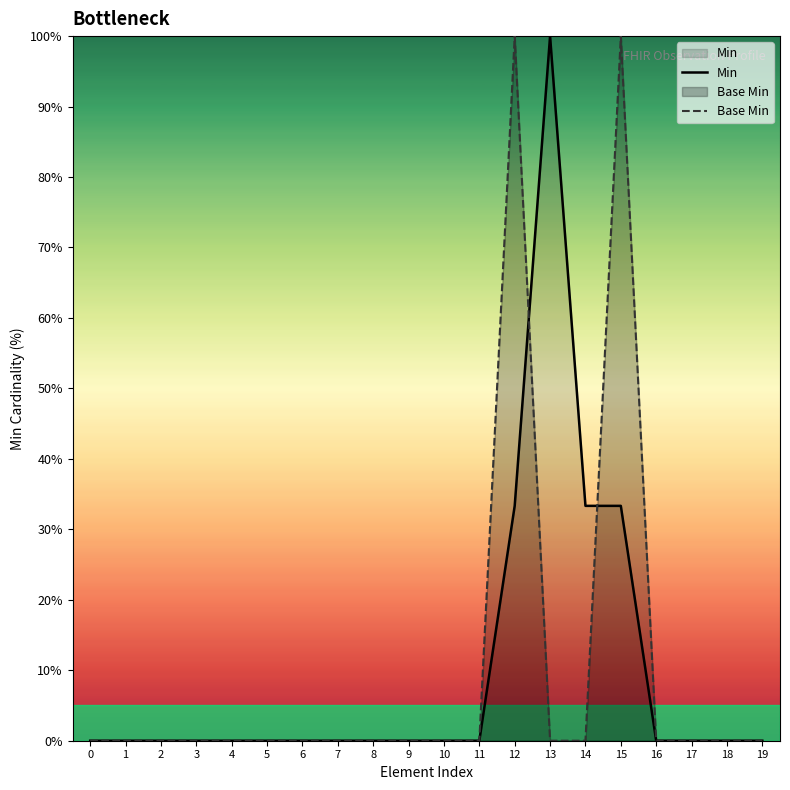

Read the Min value at 12.

33.3